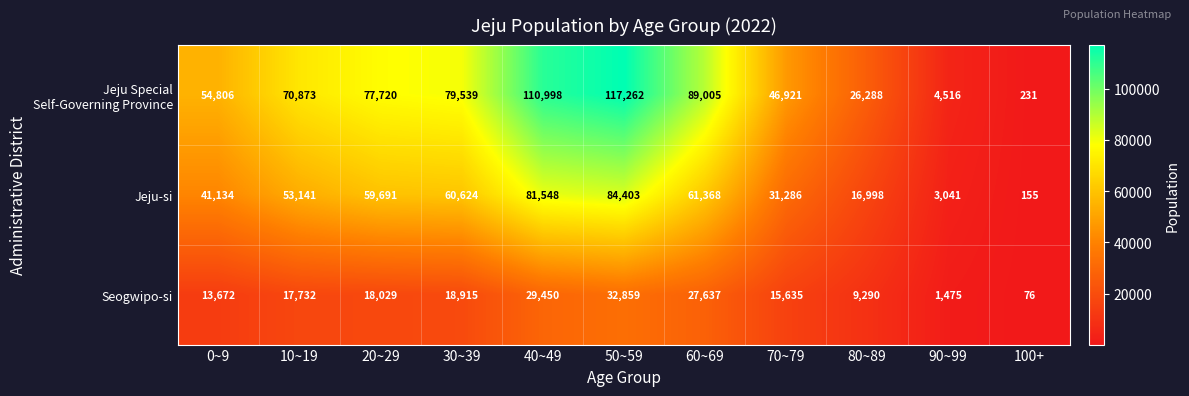

At which category is the sum across all series the highest?

50~59